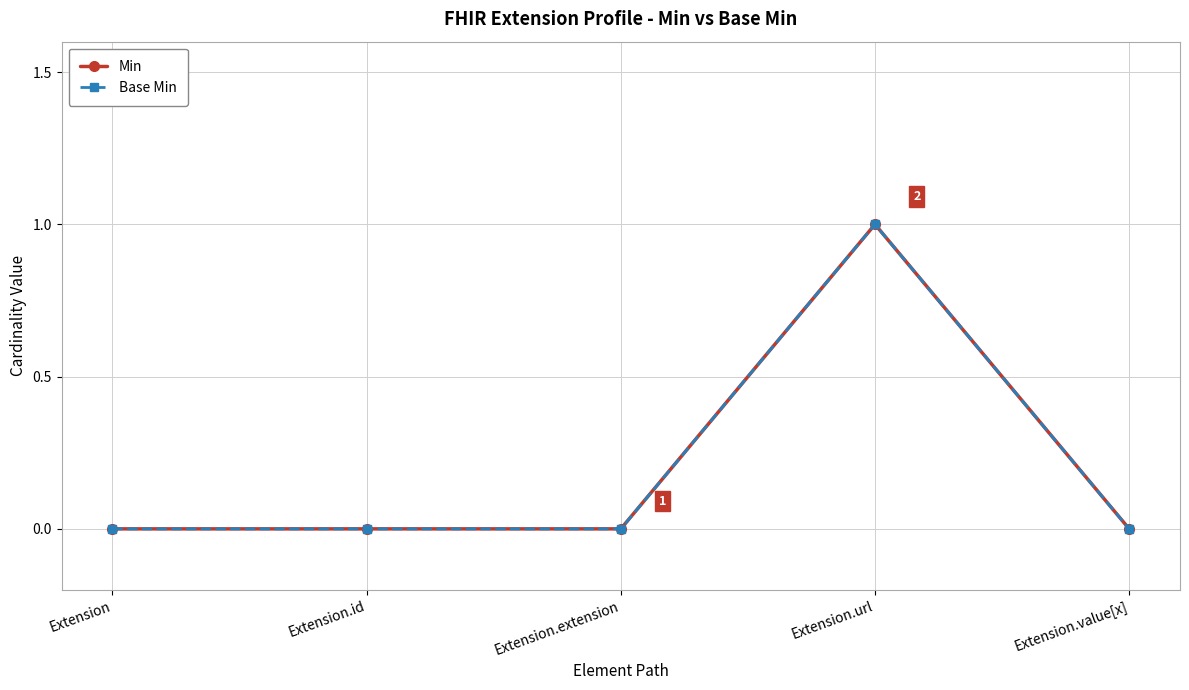

What is the label of the 5th point from the right?

Extension